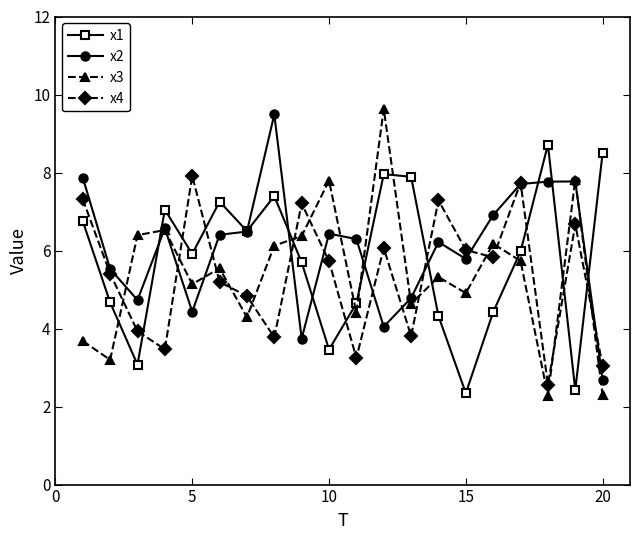

What are all the series names shown in the legend?

x1, x2, x3, x4